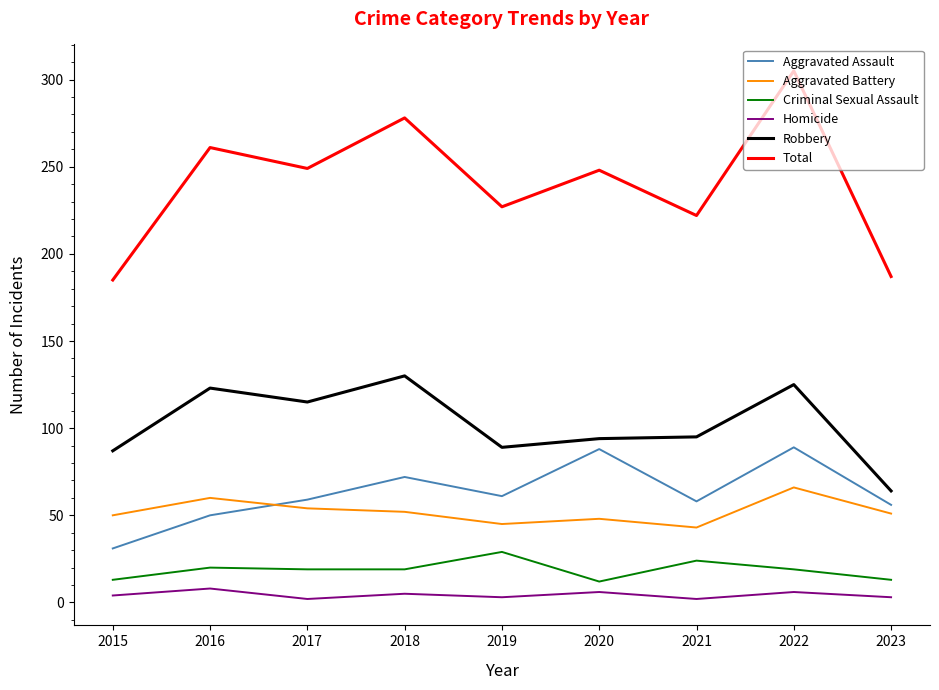

At 2021, list the series in order from largest to smallest.

Total, Robbery, Aggravated Assault, Aggravated Battery, Criminal Sexual Assault, Homicide